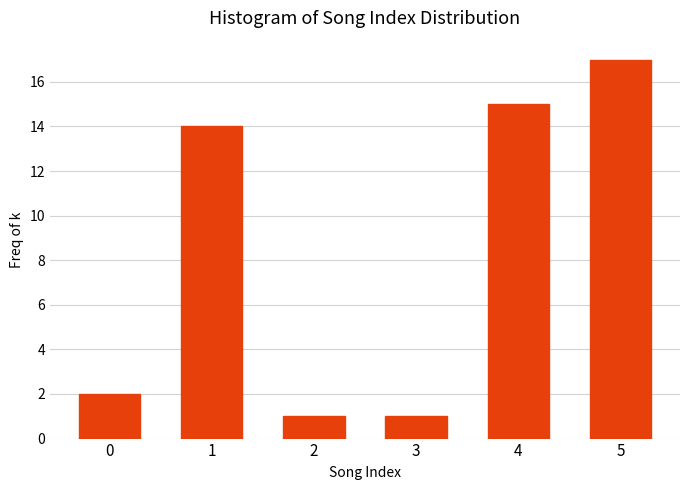

Reading left to right, what are all the values shown in this chart?

2	14	1	1	15	17